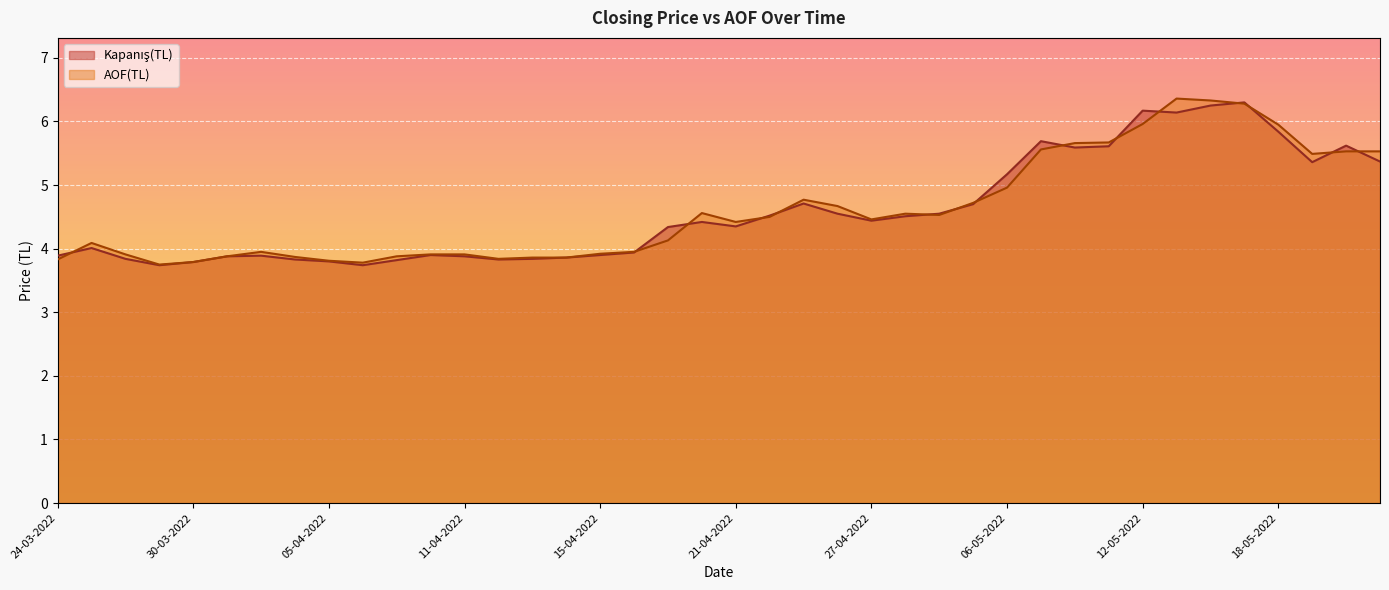

What is the difference between the AOF(TL) values at 13-04-2022 and 28-03-2022?

0.1